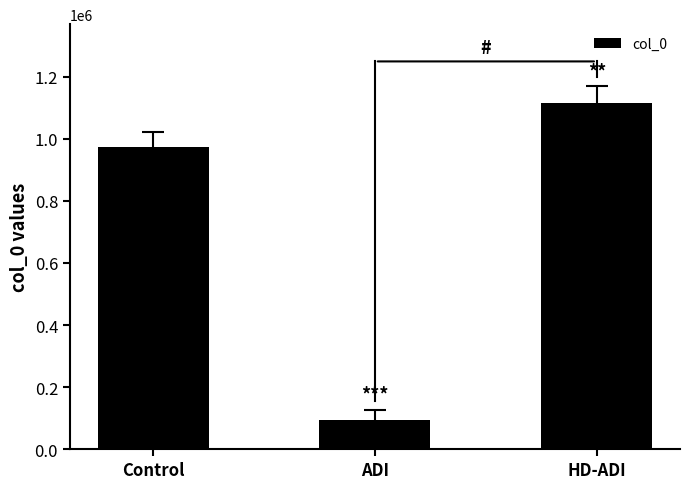

Which label corresponds to the smallest value in the chart?

ADI